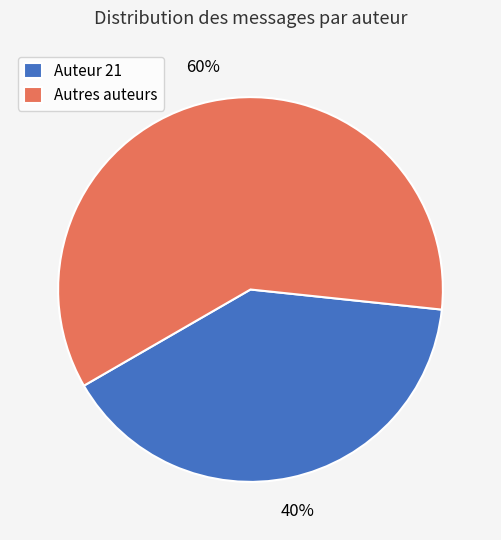

Rank the categories by value from highest to lowest.

Autres auteurs, Auteur 21